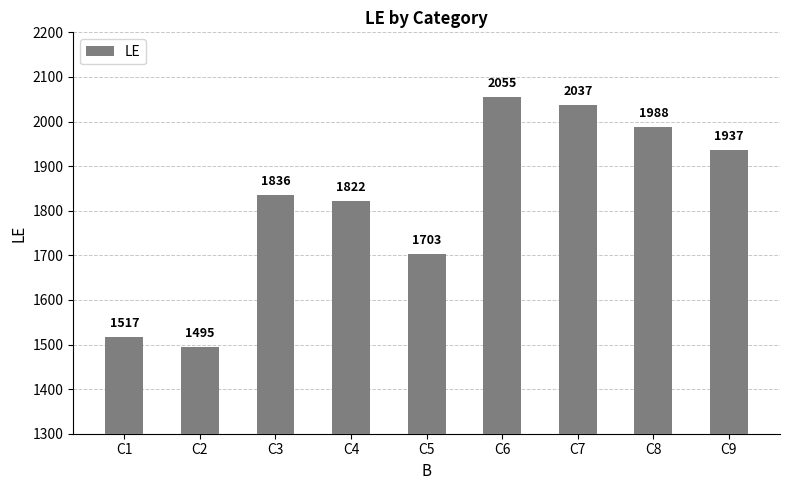

List the labels in order of value, largest first.

C6, C7, C8, C9, C3, C4, C5, C1, C2